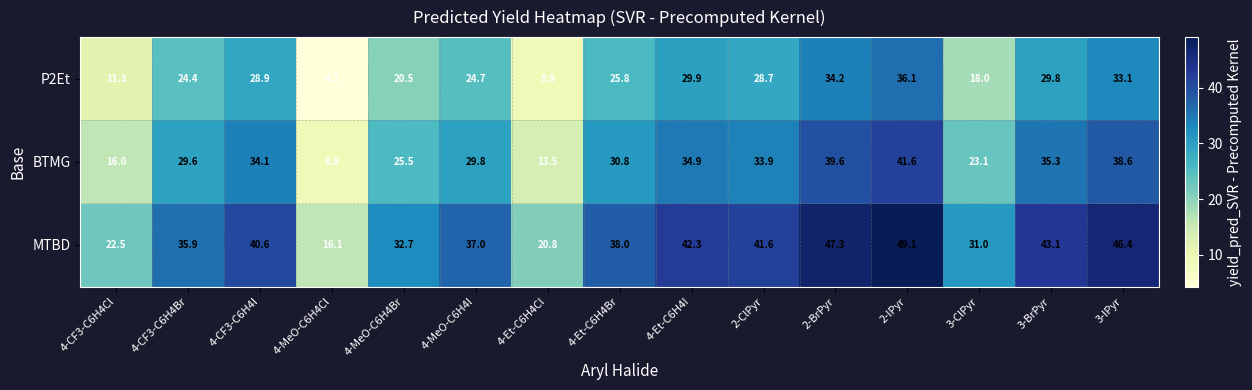

Rank the series by their maximum value, from highest to lowest.

MTBD, BTMG, P2Et